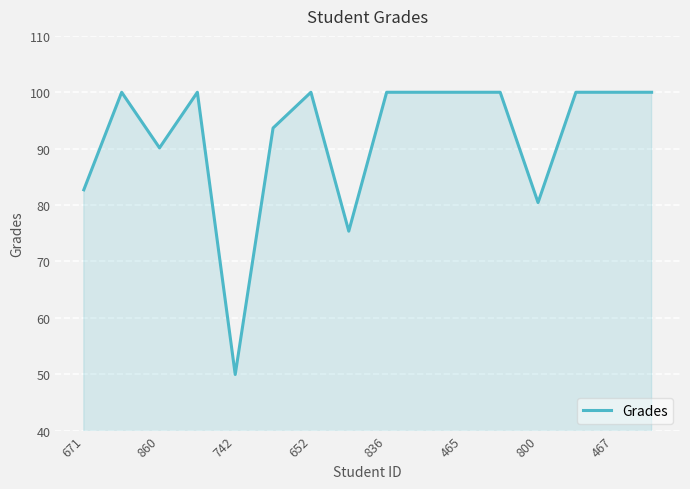

What is the maximum value shown in the chart?

100.0